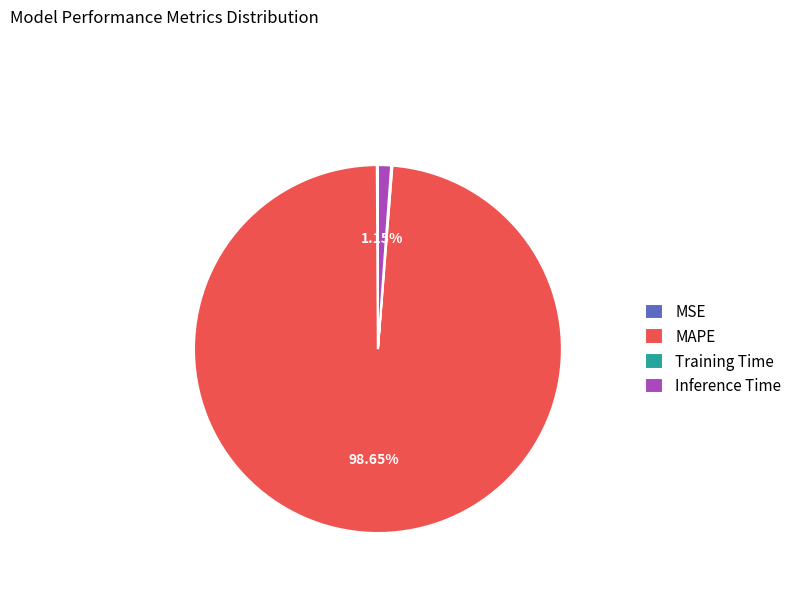

What is the largest slice in the pie chart?

MAPE